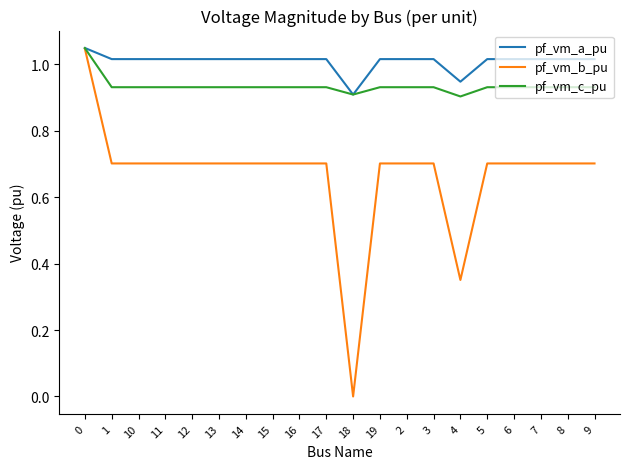

At which label does pf_vm_b_pu reach its minimum?

18